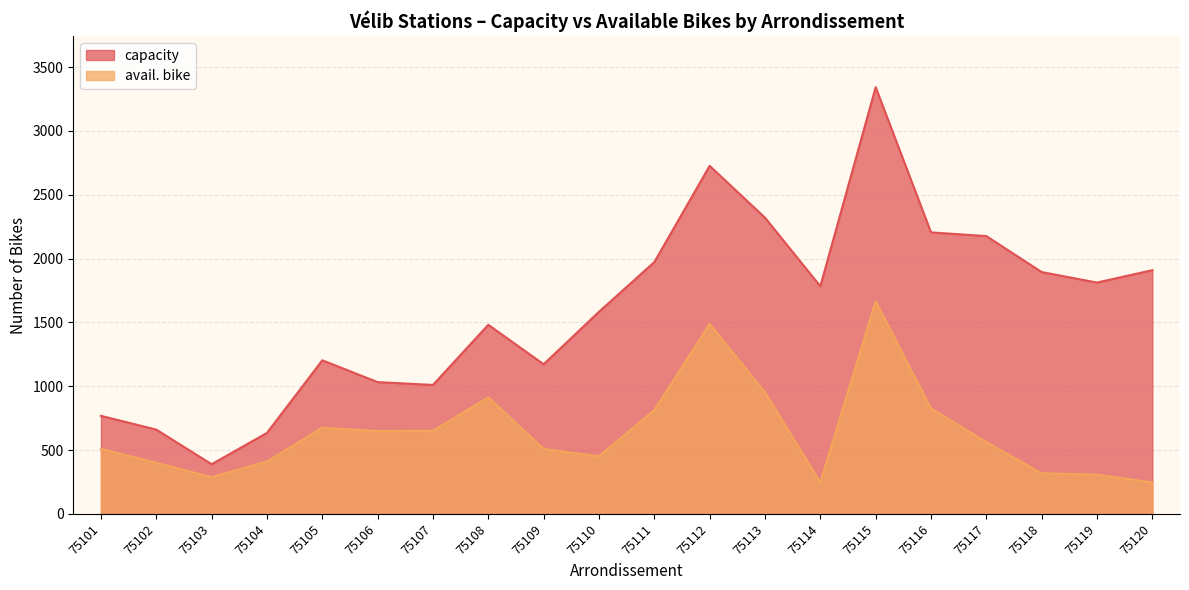

True or false: capacity has a value of 1088 at 75101.

False